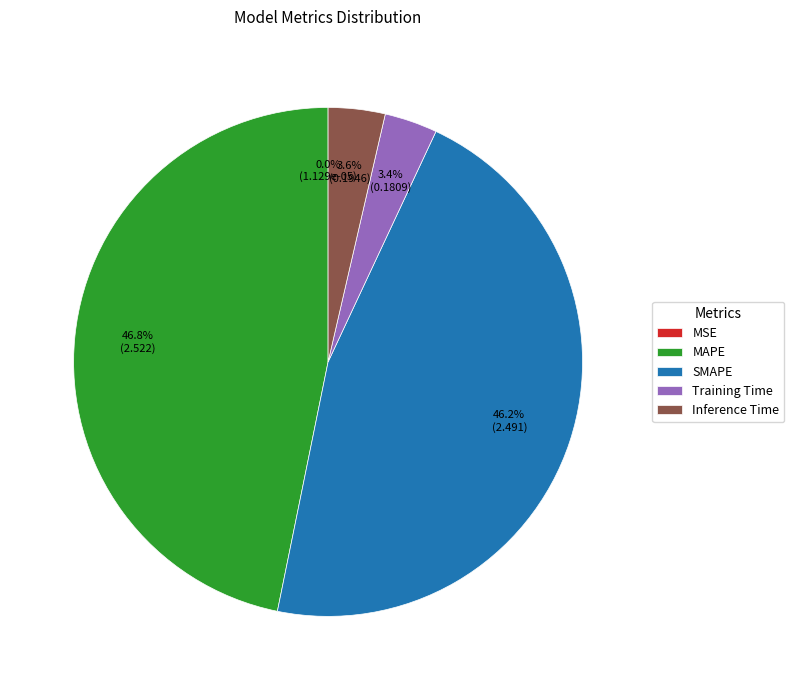

Does SMAPE account for over 50% of the chart?

No